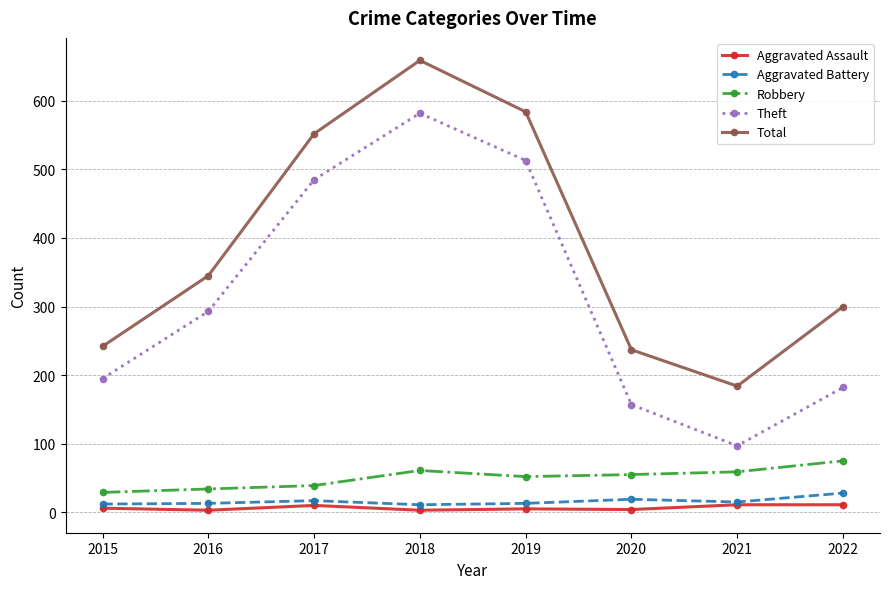

Is the value of Aggravated Battery at 2019 greater than the value of Theft at 2018?

No